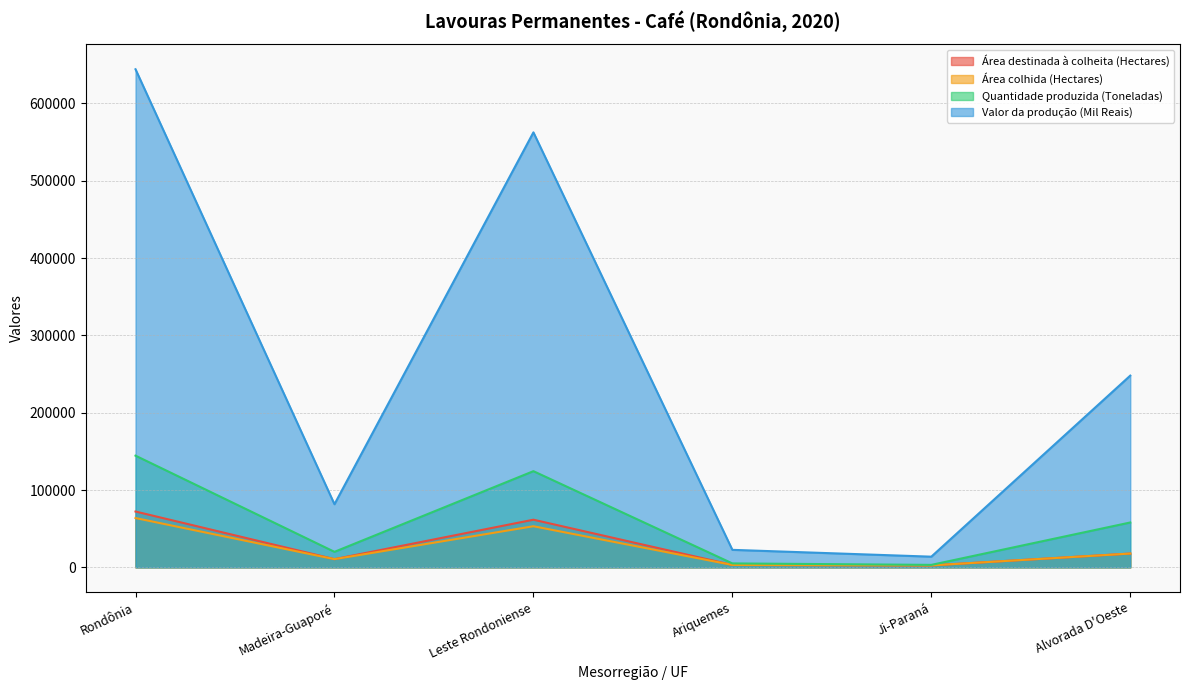

At which category is the sum across all series the highest?

Rondônia